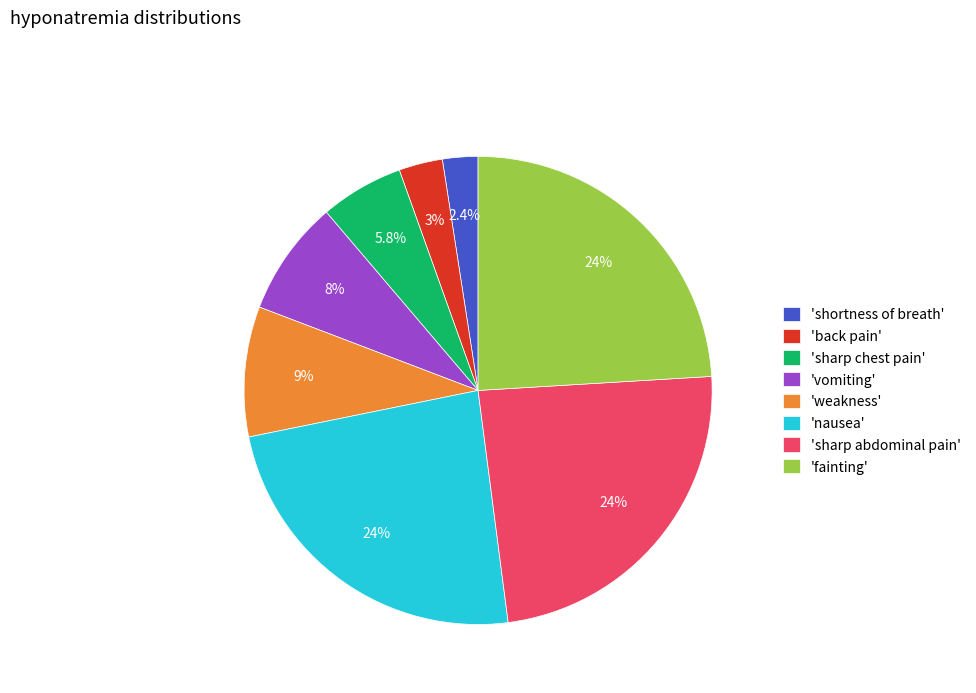

What portion of the pie excludes 'nausea'?

76.1%